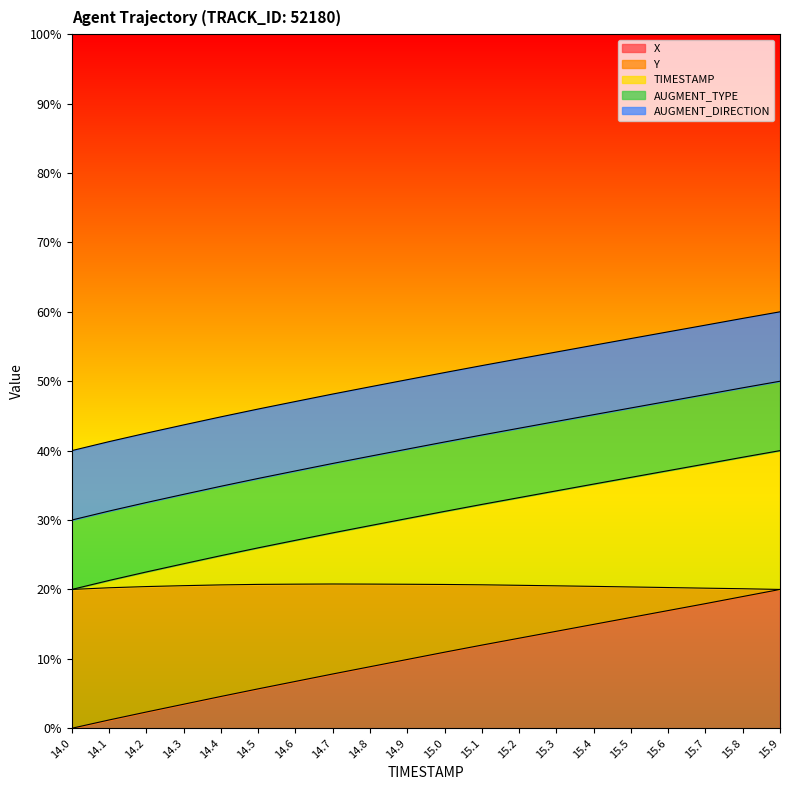

What is the greatest value displayed?

0.6